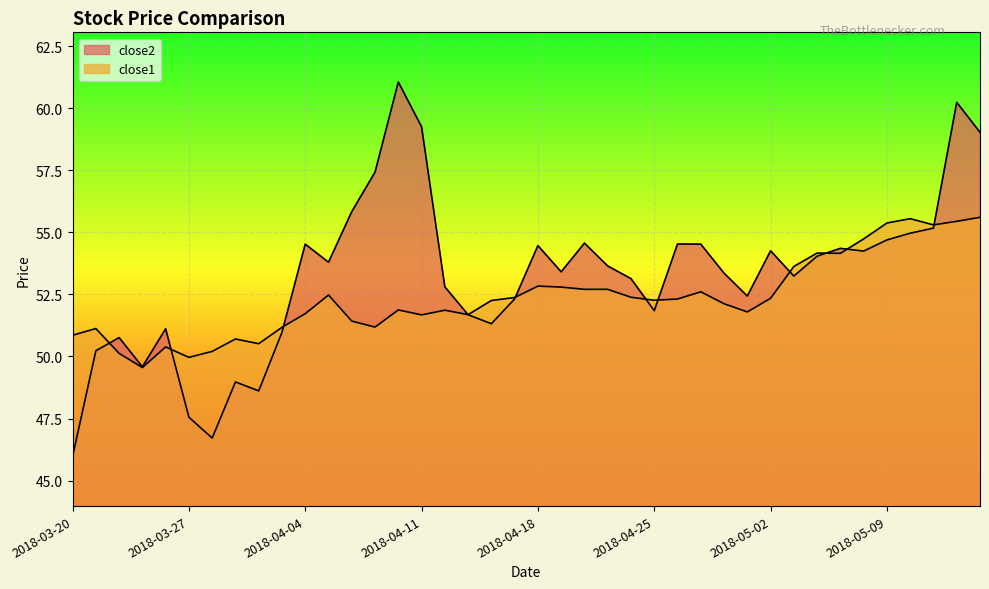

Is the value of close1 at 2018-04-12 greater than the value of close2 at 2018-05-09?

No